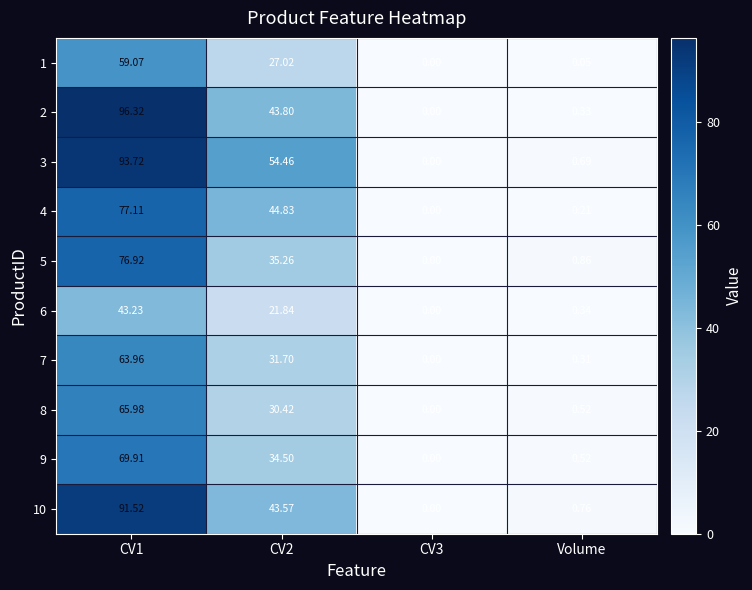

What is the difference between the highest and lowest values at CV2?

32.6